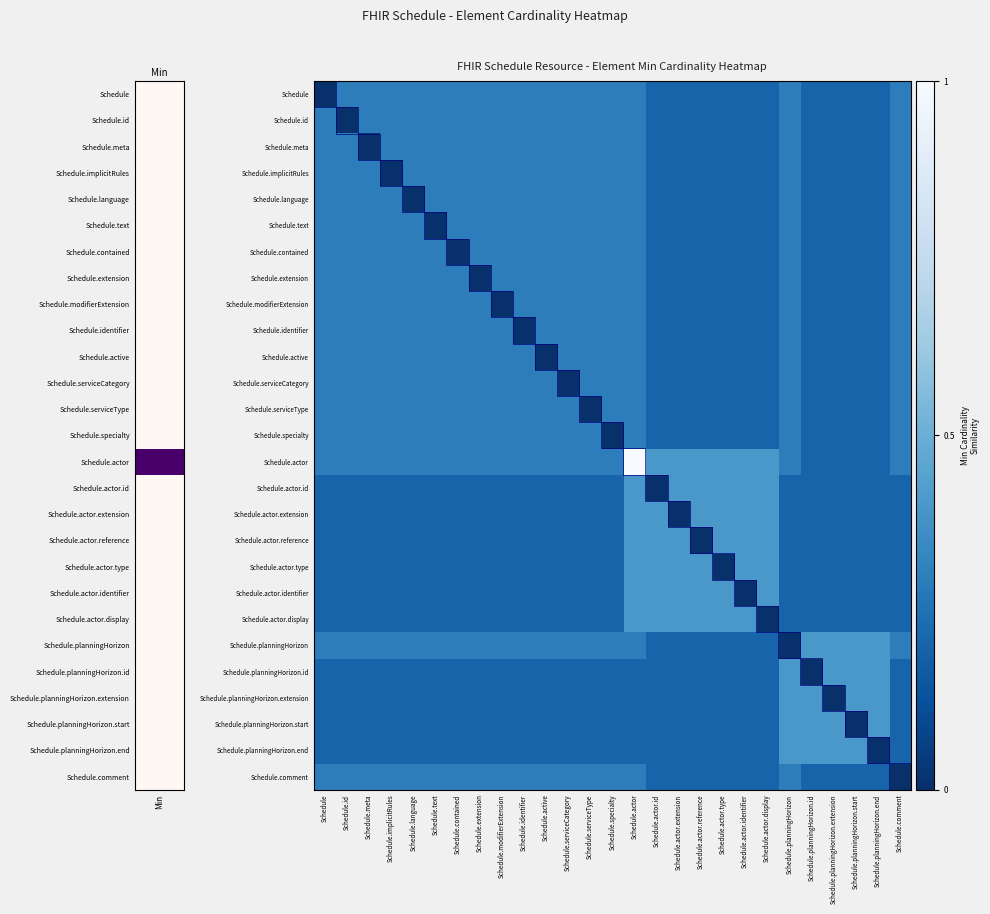

Reading left to right, list all the values displayed in this chart.

Schedule: Schedule=0.0	Schedule.id=0.3	Schedule.meta=0.3	Schedule.implicitRules=0.3	Schedule.language=0.3	Schedule.text=0.3	Schedule.contained=0.3	Schedule.extension=0.3	Schedule.modifierExtension=0.3	Schedule.identifier=0.3	Schedule.active=0.3	Schedule.serviceCategory=0.3	Schedule.serviceType=0.3	Schedule.specialty=0.3	Schedule.actor=0.3	Schedule.actor.id=0.2	Schedule.actor.extension=0.2	Schedule.actor.reference=0.2	Schedule.actor.type=0.2	Schedule.actor.identifier=0.2	Schedule.actor.display=0.2	Schedule.planningHorizon=0.3	Schedule.planningHorizon.id=0.2	Schedule.planningHorizon.extension=0.2	Schedule.planningHorizon.start=0.2	Schedule.planningHorizon.end=0.2	Schedule.comment=0.3
Schedule.id: Schedule=0.3	Schedule.id=0.0	Schedule.meta=0.3	Schedule.implicitRules=0.3	Schedule.language=0.3	Schedule.text=0.3	Schedule.contained=0.3	Schedule.extension=0.3	Schedule.modifierExtension=0.3	Schedule.identifier=0.3	Schedule.active=0.3	Schedule.serviceCategory=0.3	Schedule.serviceType=0.3	Schedule.specialty=0.3	Schedule.actor=0.3	Schedule.actor.id=0.2	Schedule.actor.extension=0.2	Schedule.actor.reference=0.2	Schedule.actor.type=0.2	Schedule.actor.identifier=0.2	Schedule.actor.display=0.2	Schedule.planningHorizon=0.3	Schedule.planningHorizon.id=0.2	Schedule.planningHorizon.extension=0.2	Schedule.planningHorizon.start=0.2	Schedule.planningHorizon.end=0.2	Schedule.comment=0.3
Schedule.meta: Schedule=0.3	Schedule.id=0.3	Schedule.meta=0.0	Schedule.implicitRules=0.3	Schedule.language=0.3	Schedule.text=0.3	Schedule.contained=0.3	Schedule.extension=0.3	Schedule.modifierExtension=0.3	Schedule.identifier=0.3	Schedule.active=0.3	Schedule.serviceCategory=0.3	Schedule.serviceType=0.3	Schedule.specialty=0.3	Schedule.actor=0.3	Schedule.actor.id=0.2	Schedule.actor.extension=0.2	Schedule.actor.reference=0.2	Schedule.actor.type=0.2	Schedule.actor.identifier=0.2	Schedule.actor.display=0.2	Schedule.planningHorizon=0.3	Schedule.planningHorizon.id=0.2	Schedule.planningHorizon.extension=0.2	Schedule.planningHorizon.start=0.2	Schedule.planningHorizon.end=0.2	Schedule.comment=0.3
Schedule.implicitRules: Schedule=0.3	Schedule.id=0.3	Schedule.meta=0.3	Schedule.implicitRules=0.0	Schedule.language=0.3	Schedule.text=0.3	Schedule.contained=0.3	Schedule.extension=0.3	Schedule.modifierExtension=0.3	Schedule.identifier=0.3	Schedule.active=0.3	Schedule.serviceCategory=0.3	Schedule.serviceType=0.3	Schedule.specialty=0.3	Schedule.actor=0.3	Schedule.actor.id=0.2	Schedule.actor.extension=0.2	Schedule.actor.reference=0.2	Schedule.actor.type=0.2	Schedule.actor.identifier=0.2	Schedule.actor.display=0.2	Schedule.planningHorizon=0.3	Schedule.planningHorizon.id=0.2	Schedule.planningHorizon.extension=0.2	Schedule.planningHorizon.start=0.2	Schedule.planningHorizon.end=0.2	Schedule.comment=0.3
Schedule.language: Schedule=0.3	Schedule.id=0.3	Schedule.meta=0.3	Schedule.implicitRules=0.3	Schedule.language=0.0	Schedule.text=0.3	Schedule.contained=0.3	Schedule.extension=0.3	Schedule.modifierExtension=0.3	Schedule.identifier=0.3	Schedule.active=0.3	Schedule.serviceCategory=0.3	Schedule.serviceType=0.3	Schedule.specialty=0.3	Schedule.actor=0.3	Schedule.actor.id=0.2	Schedule.actor.extension=0.2	Schedule.actor.reference=0.2	Schedule.actor.type=0.2	Schedule.actor.identifier=0.2	Schedule.actor.display=0.2	Schedule.planningHorizon=0.3	Schedule.planningHorizon.id=0.2	Schedule.planningHorizon.extension=0.2	Schedule.planningHorizon.start=0.2	Schedule.planningHorizon.end=0.2	Schedule.comment=0.3
Schedule.text: Schedule=0.3	Schedule.id=0.3	Schedule.meta=0.3	Schedule.implicitRules=0.3	Schedule.language=0.3	Schedule.text=0.0	Schedule.contained=0.3	Schedule.extension=0.3	Schedule.modifierExtension=0.3	Schedule.identifier=0.3	Schedule.active=0.3	Schedule.serviceCategory=0.3	Schedule.serviceType=0.3	Schedule.specialty=0.3	Schedule.actor=0.3	Schedule.actor.id=0.2	Schedule.actor.extension=0.2	Schedule.actor.reference=0.2	Schedule.actor.type=0.2	Schedule.actor.identifier=0.2	Schedule.actor.display=0.2	Schedule.planningHorizon=0.3	Schedule.planningHorizon.id=0.2	Schedule.planningHorizon.extension=0.2	Schedule.planningHorizon.start=0.2	Schedule.planningHorizon.end=0.2	Schedule.comment=0.3
Schedule.contained: Schedule=0.3	Schedule.id=0.3	Schedule.meta=0.3	Schedule.implicitRules=0.3	Schedule.language=0.3	Schedule.text=0.3	Schedule.contained=0.0	Schedule.extension=0.3	Schedule.modifierExtension=0.3	Schedule.identifier=0.3	Schedule.active=0.3	Schedule.serviceCategory=0.3	Schedule.serviceType=0.3	Schedule.specialty=0.3	Schedule.actor=0.3	Schedule.actor.id=0.2	Schedule.actor.extension=0.2	Schedule.actor.reference=0.2	Schedule.actor.type=0.2	Schedule.actor.identifier=0.2	Schedule.actor.display=0.2	Schedule.planningHorizon=0.3	Schedule.planningHorizon.id=0.2	Schedule.planningHorizon.extension=0.2	Schedule.planningHorizon.start=0.2	Schedule.planningHorizon.end=0.2	Schedule.comment=0.3
Schedule.extension: Schedule=0.3	Schedule.id=0.3	Schedule.meta=0.3	Schedule.implicitRules=0.3	Schedule.language=0.3	Schedule.text=0.3	Schedule.contained=0.3	Schedule.extension=0.0	Schedule.modifierExtension=0.3	Schedule.identifier=0.3	Schedule.active=0.3	Schedule.serviceCategory=0.3	Schedule.serviceType=0.3	Schedule.specialty=0.3	Schedule.actor=0.3	Schedule.actor.id=0.2	Schedule.actor.extension=0.2	Schedule.actor.reference=0.2	Schedule.actor.type=0.2	Schedule.actor.identifier=0.2	Schedule.actor.display=0.2	Schedule.planningHorizon=0.3	Schedule.planningHorizon.id=0.2	Schedule.planningHorizon.extension=0.2	Schedule.planningHorizon.start=0.2	Schedule.planningHorizon.end=0.2	Schedule.comment=0.3
Schedule.modifierExtension: Schedule=0.3	Schedule.id=0.3	Schedule.meta=0.3	Schedule.implicitRules=0.3	Schedule.language=0.3	Schedule.text=0.3	Schedule.contained=0.3	Schedule.extension=0.3	Schedule.modifierExtension=0.0	Schedule.identifier=0.3	Schedule.active=0.3	Schedule.serviceCategory=0.3	Schedule.serviceType=0.3	Schedule.specialty=0.3	Schedule.actor=0.3	Schedule.actor.id=0.2	Schedule.actor.extension=0.2	Schedule.actor.reference=0.2	Schedule.actor.type=0.2	Schedule.actor.identifier=0.2	Schedule.actor.display=0.2	Schedule.planningHorizon=0.3	Schedule.planningHorizon.id=0.2	Schedule.planningHorizon.extension=0.2	Schedule.planningHorizon.start=0.2	Schedule.planningHorizon.end=0.2	Schedule.comment=0.3
Schedule.identifier: Schedule=0.3	Schedule.id=0.3	Schedule.meta=0.3	Schedule.implicitRules=0.3	Schedule.language=0.3	Schedule.text=0.3	Schedule.contained=0.3	Schedule.extension=0.3	Schedule.modifierExtension=0.3	Schedule.identifier=0.0	Schedule.active=0.3	Schedule.serviceCategory=0.3	Schedule.serviceType=0.3	Schedule.specialty=0.3	Schedule.actor=0.3	Schedule.actor.id=0.2	Schedule.actor.extension=0.2	Schedule.actor.reference=0.2	Schedule.actor.type=0.2	Schedule.actor.identifier=0.2	Schedule.actor.display=0.2	Schedule.planningHorizon=0.3	Schedule.planningHorizon.id=0.2	Schedule.planningHorizon.extension=0.2	Schedule.planningHorizon.start=0.2	Schedule.planningHorizon.end=0.2	Schedule.comment=0.3
Schedule.active: Schedule=0.3	Schedule.id=0.3	Schedule.meta=0.3	Schedule.implicitRules=0.3	Schedule.language=0.3	Schedule.text=0.3	Schedule.contained=0.3	Schedule.extension=0.3	Schedule.modifierExtension=0.3	Schedule.identifier=0.3	Schedule.active=0.0	Schedule.serviceCategory=0.3	Schedule.serviceType=0.3	Schedule.specialty=0.3	Schedule.actor=0.3	Schedule.actor.id=0.2	Schedule.actor.extension=0.2	Schedule.actor.reference=0.2	Schedule.actor.type=0.2	Schedule.actor.identifier=0.2	Schedule.actor.display=0.2	Schedule.planningHorizon=0.3	Schedule.planningHorizon.id=0.2	Schedule.planningHorizon.extension=0.2	Schedule.planningHorizon.start=0.2	Schedule.planningHorizon.end=0.2	Schedule.comment=0.3
Schedule.serviceCategory: Schedule=0.3	Schedule.id=0.3	Schedule.meta=0.3	Schedule.implicitRules=0.3	Schedule.language=0.3	Schedule.text=0.3	Schedule.contained=0.3	Schedule.extension=0.3	Schedule.modifierExtension=0.3	Schedule.identifier=0.3	Schedule.active=0.3	Schedule.serviceCategory=0.0	Schedule.serviceType=0.3	Schedule.specialty=0.3	Schedule.actor=0.3	Schedule.actor.id=0.2	Schedule.actor.extension=0.2	Schedule.actor.reference=0.2	Schedule.actor.type=0.2	Schedule.actor.identifier=0.2	Schedule.actor.display=0.2	Schedule.planningHorizon=0.3	Schedule.planningHorizon.id=0.2	Schedule.planningHorizon.extension=0.2	Schedule.planningHorizon.start=0.2	Schedule.planningHorizon.end=0.2	Schedule.comment=0.3
Schedule.serviceType: Schedule=0.3	Schedule.id=0.3	Schedule.meta=0.3	Schedule.implicitRules=0.3	Schedule.language=0.3	Schedule.text=0.3	Schedule.contained=0.3	Schedule.extension=0.3	Schedule.modifierExtension=0.3	Schedule.identifier=0.3	Schedule.active=0.3	Schedule.serviceCategory=0.3	Schedule.serviceType=0.0	Schedule.specialty=0.3	Schedule.actor=0.3	Schedule.actor.id=0.2	Schedule.actor.extension=0.2	Schedule.actor.reference=0.2	Schedule.actor.type=0.2	Schedule.actor.identifier=0.2	Schedule.actor.display=0.2	Schedule.planningHorizon=0.3	Schedule.planningHorizon.id=0.2	Schedule.planningHorizon.extension=0.2	Schedule.planningHorizon.start=0.2	Schedule.planningHorizon.end=0.2	Schedule.comment=0.3
Schedule.specialty: Schedule=0.3	Schedule.id=0.3	Schedule.meta=0.3	Schedule.implicitRules=0.3	Schedule.language=0.3	Schedule.text=0.3	Schedule.contained=0.3	Schedule.extension=0.3	Schedule.modifierExtension=0.3	Schedule.identifier=0.3	Schedule.active=0.3	Schedule.serviceCategory=0.3	Schedule.serviceType=0.3	Schedule.specialty=0.0	Schedule.actor=0.3	Schedule.actor.id=0.2	Schedule.actor.extension=0.2	Schedule.actor.reference=0.2	Schedule.actor.type=0.2	Schedule.actor.identifier=0.2	Schedule.actor.display=0.2	Schedule.planningHorizon=0.3	Schedule.planningHorizon.id=0.2	Schedule.planningHorizon.extension=0.2	Schedule.planningHorizon.start=0.2	Schedule.planningHorizon.end=0.2	Schedule.comment=0.3
Schedule.actor: Schedule=0.3	Schedule.id=0.3	Schedule.meta=0.3	Schedule.implicitRules=0.3	Schedule.language=0.3	Schedule.text=0.3	Schedule.contained=0.3	Schedule.extension=0.3	Schedule.modifierExtension=0.3	Schedule.identifier=0.3	Schedule.active=0.3	Schedule.serviceCategory=0.3	Schedule.serviceType=0.3	Schedule.specialty=0.3	Schedule.actor=1.0	Schedule.actor.id=0.4	Schedule.actor.extension=0.4	Schedule.actor.reference=0.4	Schedule.actor.type=0.4	Schedule.actor.identifier=0.4	Schedule.actor.display=0.4	Schedule.planningHorizon=0.3	Schedule.planningHorizon.id=0.2	Schedule.planningHorizon.extension=0.2	Schedule.planningHorizon.start=0.2	Schedule.planningHorizon.end=0.2	Schedule.comment=0.3
Schedule.actor.id: Schedule=0.2	Schedule.id=0.2	Schedule.meta=0.2	Schedule.implicitRules=0.2	Schedule.language=0.2	Schedule.text=0.2	Schedule.contained=0.2	Schedule.extension=0.2	Schedule.modifierExtension=0.2	Schedule.identifier=0.2	Schedule.active=0.2	Schedule.serviceCategory=0.2	Schedule.serviceType=0.2	Schedule.specialty=0.2	Schedule.actor=0.4	Schedule.actor.id=0.0	Schedule.actor.extension=0.4	Schedule.actor.reference=0.4	Schedule.actor.type=0.4	Schedule.actor.identifier=0.4	Schedule.actor.display=0.4	Schedule.planningHorizon=0.2	Schedule.planningHorizon.id=0.2	Schedule.planningHorizon.extension=0.2	Schedule.planningHorizon.start=0.2	Schedule.planningHorizon.end=0.2	Schedule.comment=0.2
Schedule.actor.extension: Schedule=0.2	Schedule.id=0.2	Schedule.meta=0.2	Schedule.implicitRules=0.2	Schedule.language=0.2	Schedule.text=0.2	Schedule.contained=0.2	Schedule.extension=0.2	Schedule.modifierExtension=0.2	Schedule.identifier=0.2	Schedule.active=0.2	Schedule.serviceCategory=0.2	Schedule.serviceType=0.2	Schedule.specialty=0.2	Schedule.actor=0.4	Schedule.actor.id=0.4	Schedule.actor.extension=0.0	Schedule.actor.reference=0.4	Schedule.actor.type=0.4	Schedule.actor.identifier=0.4	Schedule.actor.display=0.4	Schedule.planningHorizon=0.2	Schedule.planningHorizon.id=0.2	Schedule.planningHorizon.extension=0.2	Schedule.planningHorizon.start=0.2	Schedule.planningHorizon.end=0.2	Schedule.comment=0.2
Schedule.actor.reference: Schedule=0.2	Schedule.id=0.2	Schedule.meta=0.2	Schedule.implicitRules=0.2	Schedule.language=0.2	Schedule.text=0.2	Schedule.contained=0.2	Schedule.extension=0.2	Schedule.modifierExtension=0.2	Schedule.identifier=0.2	Schedule.active=0.2	Schedule.serviceCategory=0.2	Schedule.serviceType=0.2	Schedule.specialty=0.2	Schedule.actor=0.4	Schedule.actor.id=0.4	Schedule.actor.extension=0.4	Schedule.actor.reference=0.0	Schedule.actor.type=0.4	Schedule.actor.identifier=0.4	Schedule.actor.display=0.4	Schedule.planningHorizon=0.2	Schedule.planningHorizon.id=0.2	Schedule.planningHorizon.extension=0.2	Schedule.planningHorizon.start=0.2	Schedule.planningHorizon.end=0.2	Schedule.comment=0.2
Schedule.actor.type: Schedule=0.2	Schedule.id=0.2	Schedule.meta=0.2	Schedule.implicitRules=0.2	Schedule.language=0.2	Schedule.text=0.2	Schedule.contained=0.2	Schedule.extension=0.2	Schedule.modifierExtension=0.2	Schedule.identifier=0.2	Schedule.active=0.2	Schedule.serviceCategory=0.2	Schedule.serviceType=0.2	Schedule.specialty=0.2	Schedule.actor=0.4	Schedule.actor.id=0.4	Schedule.actor.extension=0.4	Schedule.actor.reference=0.4	Schedule.actor.type=0.0	Schedule.actor.identifier=0.4	Schedule.actor.display=0.4	Schedule.planningHorizon=0.2	Schedule.planningHorizon.id=0.2	Schedule.planningHorizon.extension=0.2	Schedule.planningHorizon.start=0.2	Schedule.planningHorizon.end=0.2	Schedule.comment=0.2
Schedule.actor.identifier: Schedule=0.2	Schedule.id=0.2	Schedule.meta=0.2	Schedule.implicitRules=0.2	Schedule.language=0.2	Schedule.text=0.2	Schedule.contained=0.2	Schedule.extension=0.2	Schedule.modifierExtension=0.2	Schedule.identifier=0.2	Schedule.active=0.2	Schedule.serviceCategory=0.2	Schedule.serviceType=0.2	Schedule.specialty=0.2	Schedule.actor=0.4	Schedule.actor.id=0.4	Schedule.actor.extension=0.4	Schedule.actor.reference=0.4	Schedule.actor.type=0.4	Schedule.actor.identifier=0.0	Schedule.actor.display=0.4	Schedule.planningHorizon=0.2	Schedule.planningHorizon.id=0.2	Schedule.planningHorizon.extension=0.2	Schedule.planningHorizon.start=0.2	Schedule.planningHorizon.end=0.2	Schedule.comment=0.2
Schedule.actor.display: Schedule=0.2	Schedule.id=0.2	Schedule.meta=0.2	Schedule.implicitRules=0.2	Schedule.language=0.2	Schedule.text=0.2	Schedule.contained=0.2	Schedule.extension=0.2	Schedule.modifierExtension=0.2	Schedule.identifier=0.2	Schedule.active=0.2	Schedule.serviceCategory=0.2	Schedule.serviceType=0.2	Schedule.specialty=0.2	Schedule.actor=0.4	Schedule.actor.id=0.4	Schedule.actor.extension=0.4	Schedule.actor.reference=0.4	Schedule.actor.type=0.4	Schedule.actor.identifier=0.4	Schedule.actor.display=0.0	Schedule.planningHorizon=0.2	Schedule.planningHorizon.id=0.2	Schedule.planningHorizon.extension=0.2	Schedule.planningHorizon.start=0.2	Schedule.planningHorizon.end=0.2	Schedule.comment=0.2
Schedule.planningHorizon: Schedule=0.3	Schedule.id=0.3	Schedule.meta=0.3	Schedule.implicitRules=0.3	Schedule.language=0.3	Schedule.text=0.3	Schedule.contained=0.3	Schedule.extension=0.3	Schedule.modifierExtension=0.3	Schedule.identifier=0.3	Schedule.active=0.3	Schedule.serviceCategory=0.3	Schedule.serviceType=0.3	Schedule.specialty=0.3	Schedule.actor=0.3	Schedule.actor.id=0.2	Schedule.actor.extension=0.2	Schedule.actor.reference=0.2	Schedule.actor.type=0.2	Schedule.actor.identifier=0.2	Schedule.actor.display=0.2	Schedule.planningHorizon=0.0	Schedule.planningHorizon.id=0.4	Schedule.planningHorizon.extension=0.4	Schedule.planningHorizon.start=0.4	Schedule.planningHorizon.end=0.4	Schedule.comment=0.3
Schedule.planningHorizon.id: Schedule=0.2	Schedule.id=0.2	Schedule.meta=0.2	Schedule.implicitRules=0.2	Schedule.language=0.2	Schedule.text=0.2	Schedule.contained=0.2	Schedule.extension=0.2	Schedule.modifierExtension=0.2	Schedule.identifier=0.2	Schedule.active=0.2	Schedule.serviceCategory=0.2	Schedule.serviceType=0.2	Schedule.specialty=0.2	Schedule.actor=0.2	Schedule.actor.id=0.2	Schedule.actor.extension=0.2	Schedule.actor.reference=0.2	Schedule.actor.type=0.2	Schedule.actor.identifier=0.2	Schedule.actor.display=0.2	Schedule.planningHorizon=0.4	Schedule.planningHorizon.id=0.0	Schedule.planningHorizon.extension=0.4	Schedule.planningHorizon.start=0.4	Schedule.planningHorizon.end=0.4	Schedule.comment=0.2
Schedule.planningHorizon.extension: Schedule=0.2	Schedule.id=0.2	Schedule.meta=0.2	Schedule.implicitRules=0.2	Schedule.language=0.2	Schedule.text=0.2	Schedule.contained=0.2	Schedule.extension=0.2	Schedule.modifierExtension=0.2	Schedule.identifier=0.2	Schedule.active=0.2	Schedule.serviceCategory=0.2	Schedule.serviceType=0.2	Schedule.specialty=0.2	Schedule.actor=0.2	Schedule.actor.id=0.2	Schedule.actor.extension=0.2	Schedule.actor.reference=0.2	Schedule.actor.type=0.2	Schedule.actor.identifier=0.2	Schedule.actor.display=0.2	Schedule.planningHorizon=0.4	Schedule.planningHorizon.id=0.4	Schedule.planningHorizon.extension=0.0	Schedule.planningHorizon.start=0.4	Schedule.planningHorizon.end=0.4	Schedule.comment=0.2
Schedule.planningHorizon.start: Schedule=0.2	Schedule.id=0.2	Schedule.meta=0.2	Schedule.implicitRules=0.2	Schedule.language=0.2	Schedule.text=0.2	Schedule.contained=0.2	Schedule.extension=0.2	Schedule.modifierExtension=0.2	Schedule.identifier=0.2	Schedule.active=0.2	Schedule.serviceCategory=0.2	Schedule.serviceType=0.2	Schedule.specialty=0.2	Schedule.actor=0.2	Schedule.actor.id=0.2	Schedule.actor.extension=0.2	Schedule.actor.reference=0.2	Schedule.actor.type=0.2	Schedule.actor.identifier=0.2	Schedule.actor.display=0.2	Schedule.planningHorizon=0.4	Schedule.planningHorizon.id=0.4	Schedule.planningHorizon.extension=0.4	Schedule.planningHorizon.start=0.0	Schedule.planningHorizon.end=0.4	Schedule.comment=0.2
Schedule.planningHorizon.end: Schedule=0.2	Schedule.id=0.2	Schedule.meta=0.2	Schedule.implicitRules=0.2	Schedule.language=0.2	Schedule.text=0.2	Schedule.contained=0.2	Schedule.extension=0.2	Schedule.modifierExtension=0.2	Schedule.identifier=0.2	Schedule.active=0.2	Schedule.serviceCategory=0.2	Schedule.serviceType=0.2	Schedule.specialty=0.2	Schedule.actor=0.2	Schedule.actor.id=0.2	Schedule.actor.extension=0.2	Schedule.actor.reference=0.2	Schedule.actor.type=0.2	Schedule.actor.identifier=0.2	Schedule.actor.display=0.2	Schedule.planningHorizon=0.4	Schedule.planningHorizon.id=0.4	Schedule.planningHorizon.extension=0.4	Schedule.planningHorizon.start=0.4	Schedule.planningHorizon.end=0.0	Schedule.comment=0.2
Schedule.comment: Schedule=0.3	Schedule.id=0.3	Schedule.meta=0.3	Schedule.implicitRules=0.3	Schedule.language=0.3	Schedule.text=0.3	Schedule.contained=0.3	Schedule.extension=0.3	Schedule.modifierExtension=0.3	Schedule.identifier=0.3	Schedule.active=0.3	Schedule.serviceCategory=0.3	Schedule.serviceType=0.3	Schedule.specialty=0.3	Schedule.actor=0.3	Schedule.actor.id=0.2	Schedule.actor.extension=0.2	Schedule.actor.reference=0.2	Schedule.actor.type=0.2	Schedule.actor.identifier=0.2	Schedule.actor.display=0.2	Schedule.planningHorizon=0.3	Schedule.planningHorizon.id=0.2	Schedule.planningHorizon.extension=0.2	Schedule.planningHorizon.start=0.2	Schedule.planningHorizon.end=0.2	Schedule.comment=0.0